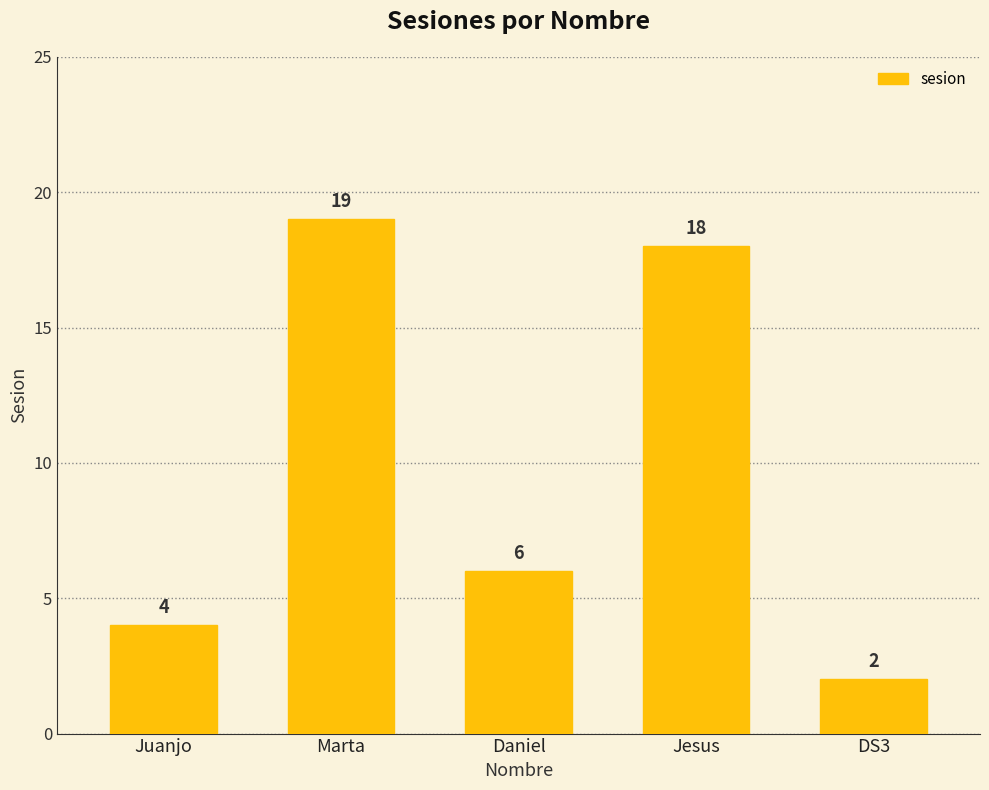

Read the value at DS3.

2